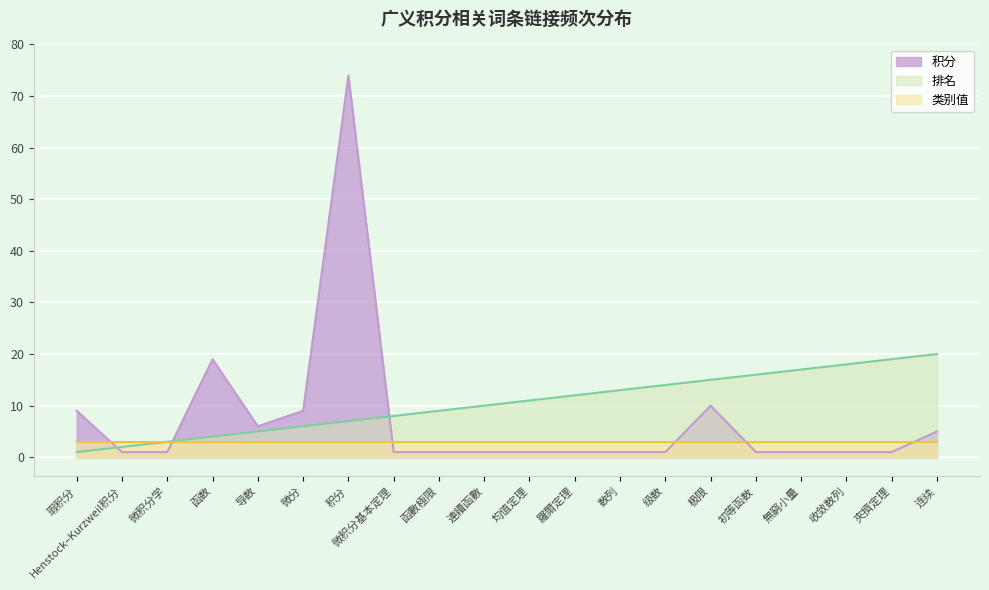

What is the spread (max minus min) of values at 均值定理?

10